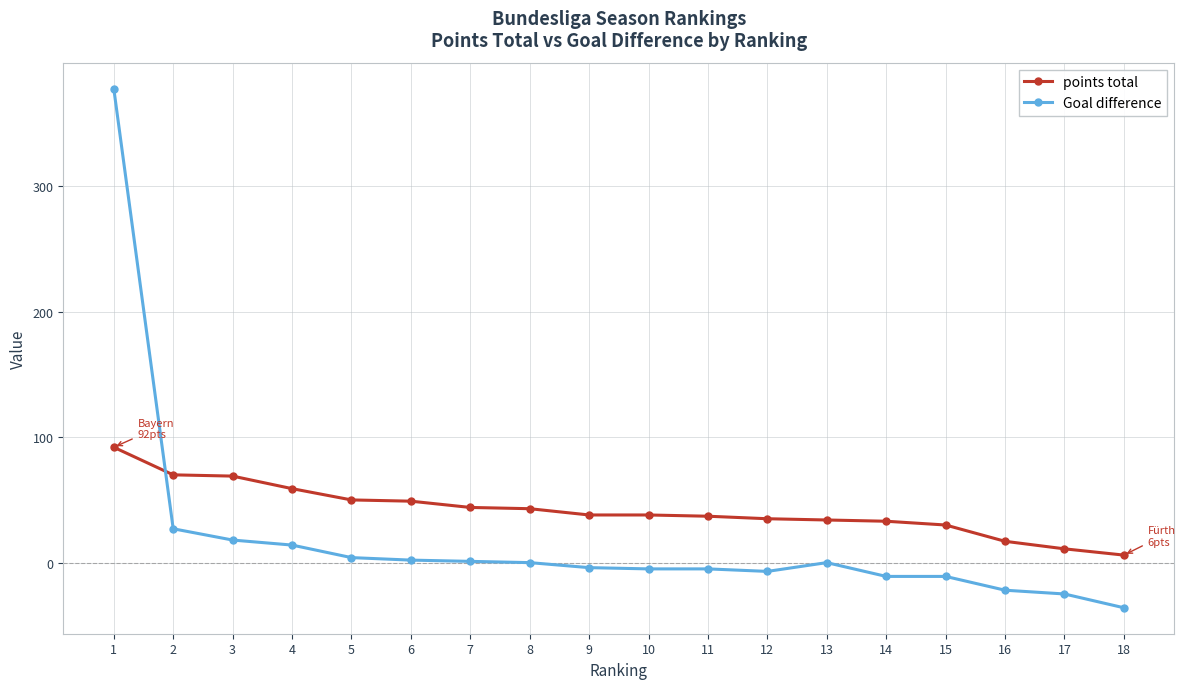

What is the difference between the maximum and second lowest values in the Goal difference series?

403